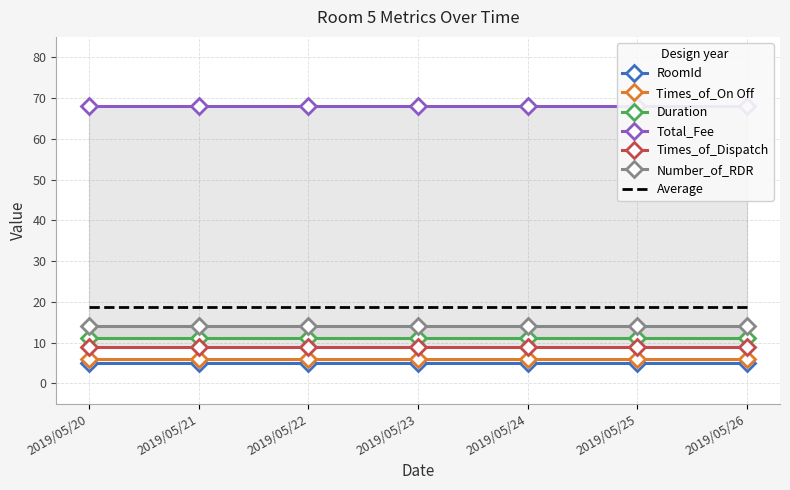

At which label is RoomId closest to 5?

2019/05/20